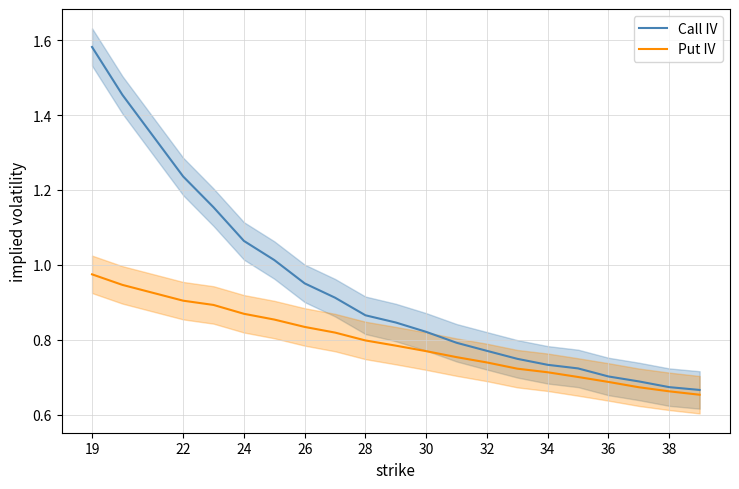

What are all the series names shown in the legend?

Call IV, Put IV